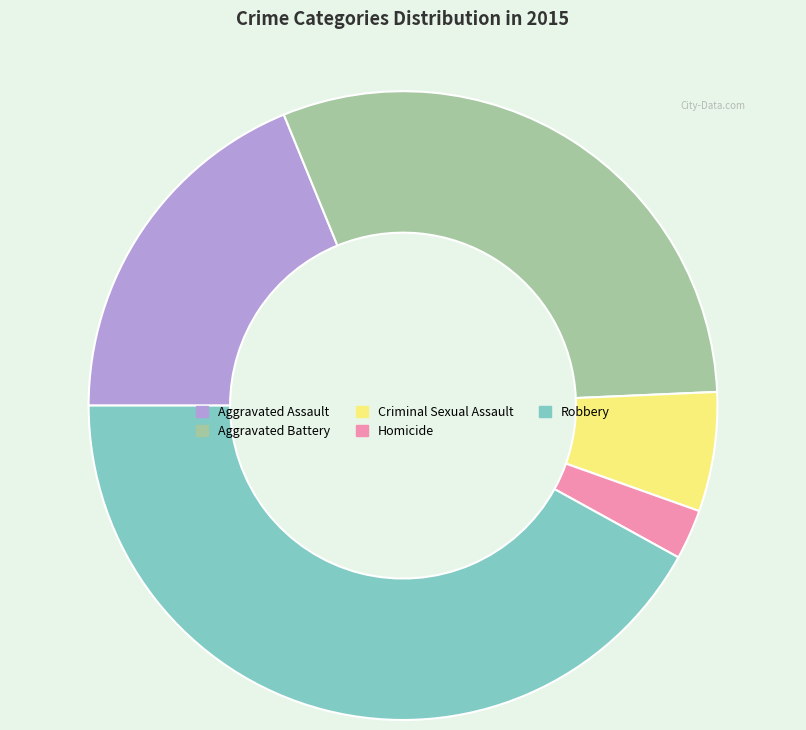

Which category has the biggest portion of the pie?

Robbery